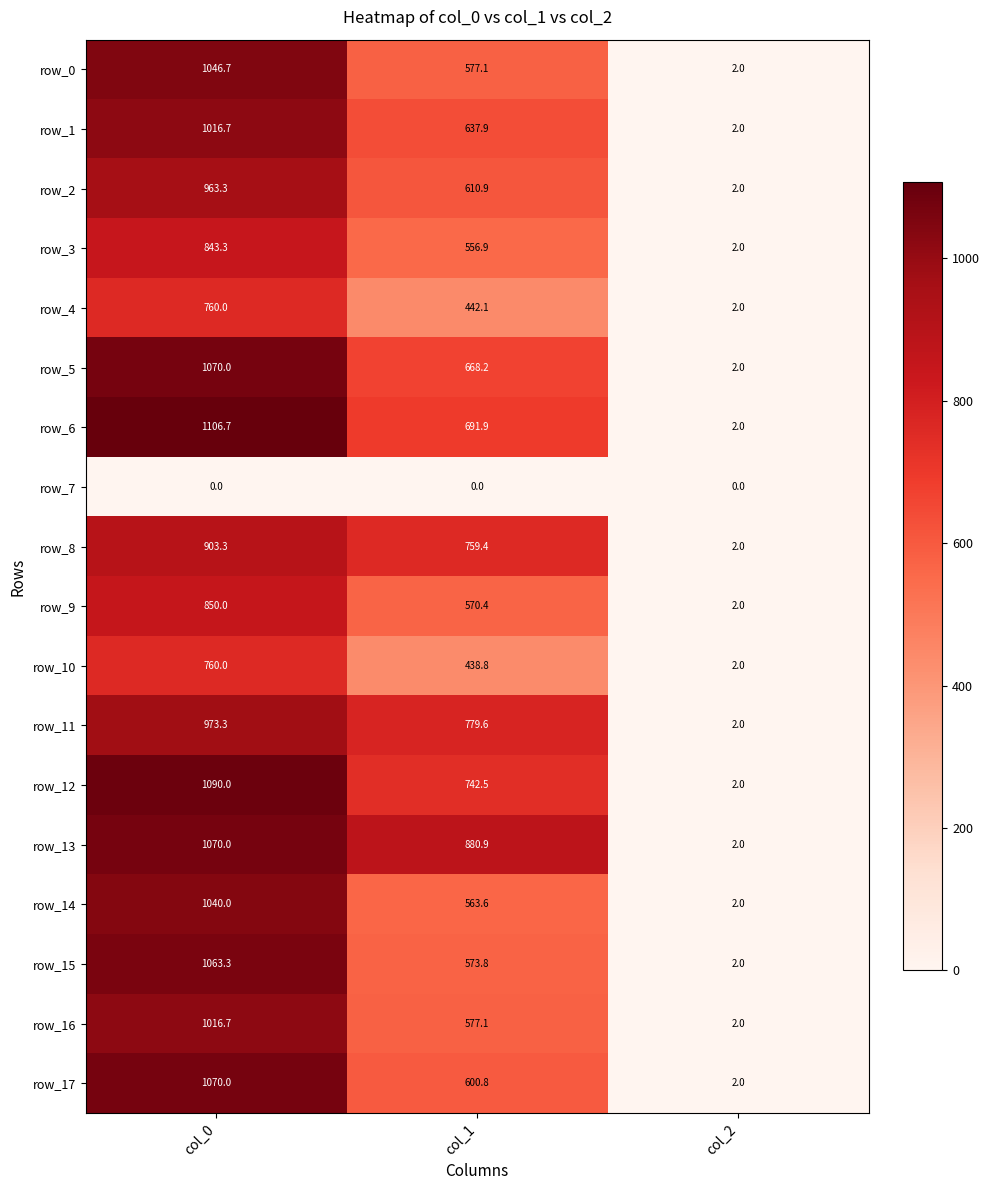

What is the sum of all row_2 values?

1576.2